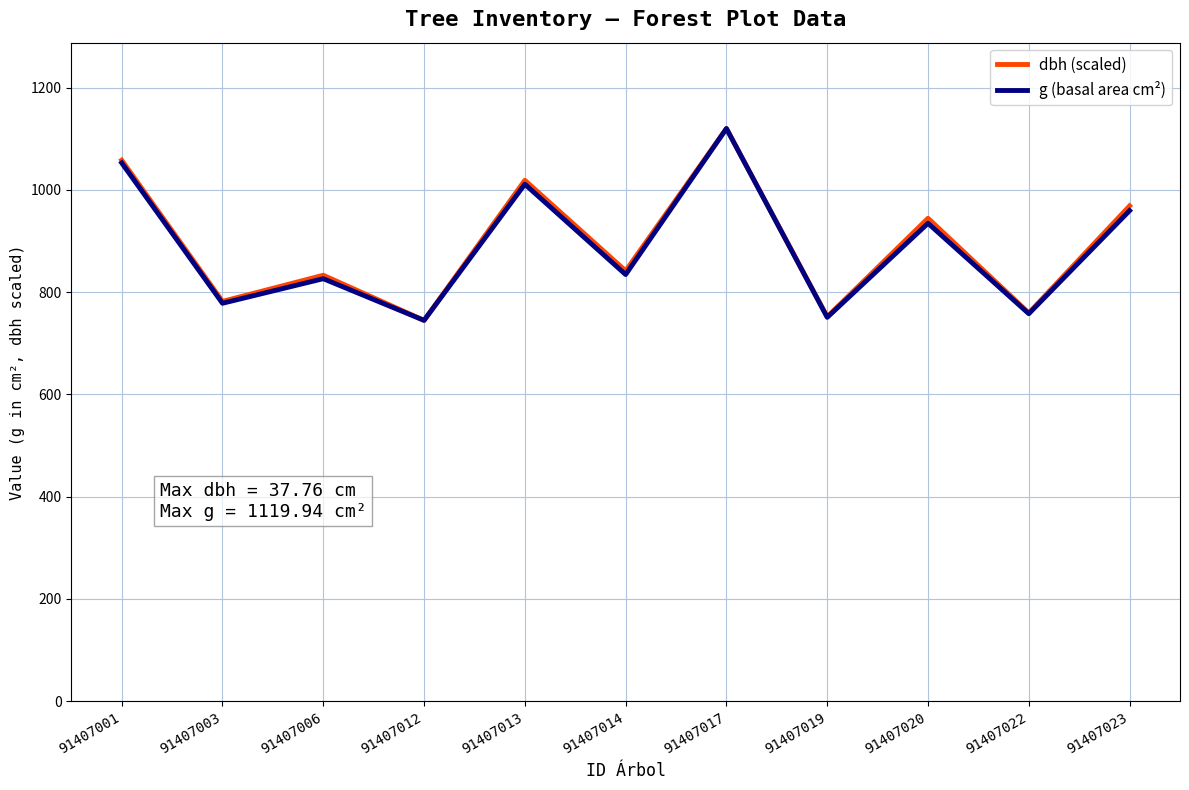

What is the difference between the dbh (scaled) values at 91407012 and 91407019?

7.0